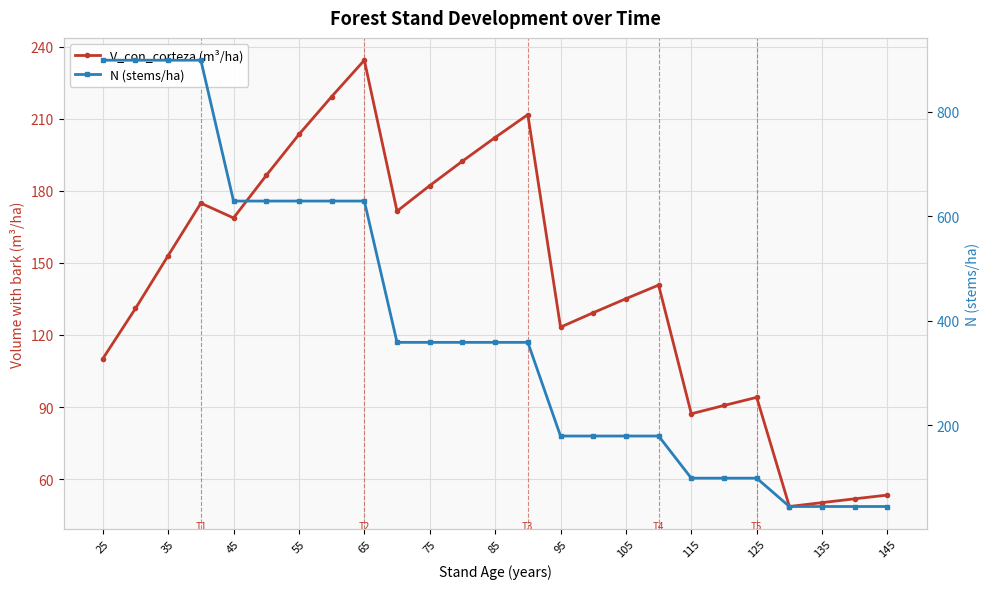

Which series has the largest range (max minus min)?

N (stems/ha)